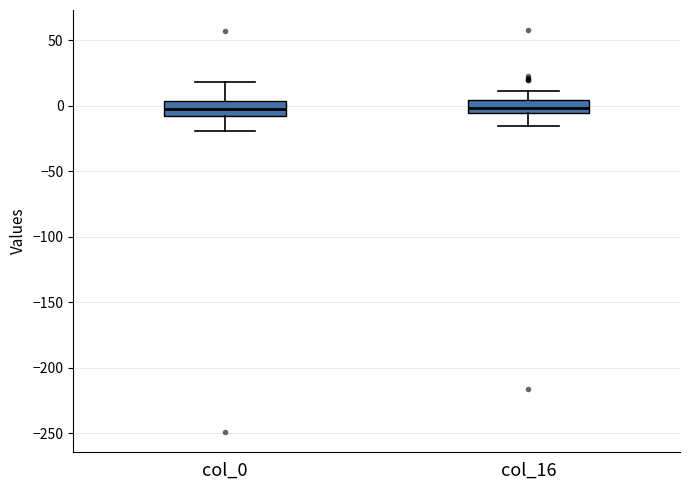

Reading left to right, read every box against the y-axis: the position of its median line, the range the box covers, and the ends of its whiskers. The values are not printed on the chart, so give them approximately, as read against the axis.

col_0: median -5, box -10 to 5, whiskers -20 to 20
col_16: median 0, box -5 to 5, whiskers -15 to 10